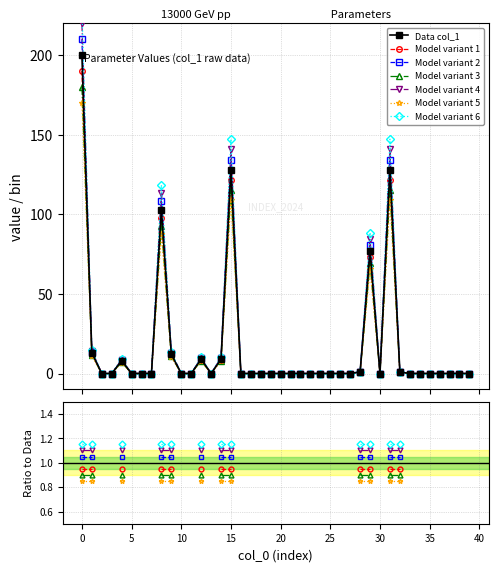

What value does the data have at 9?

11.4